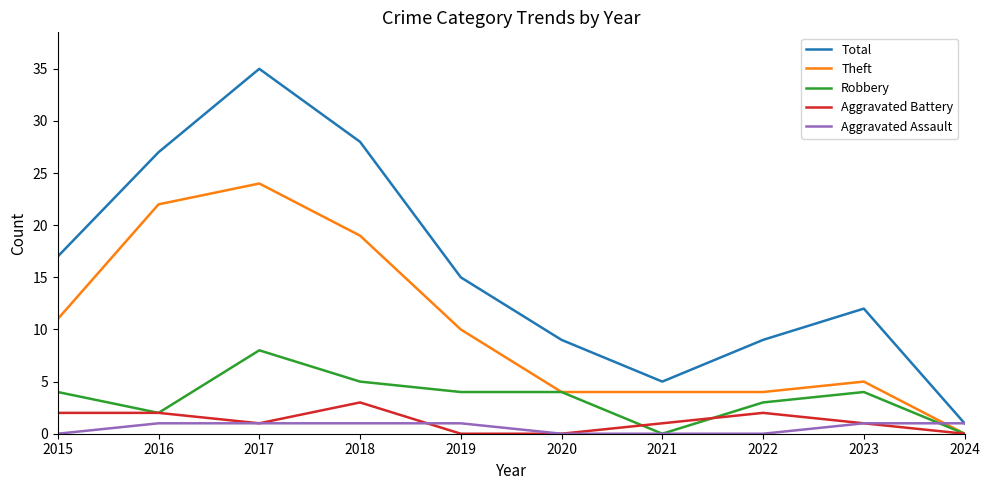

Is this an area chart (filled region under the line)?

No